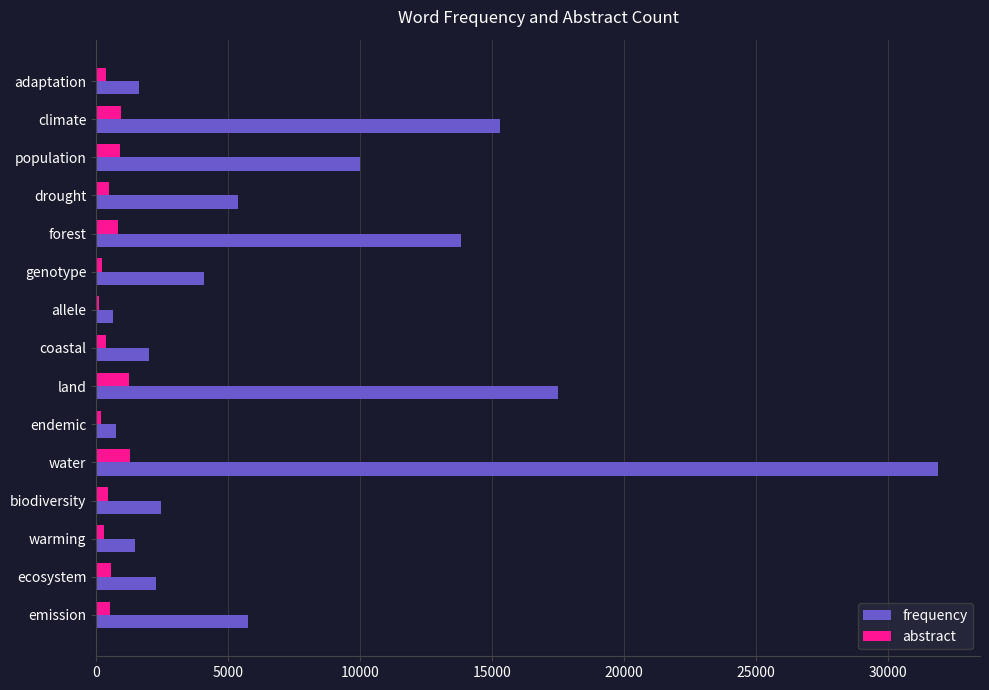

The value of frequency at endemic is 770. True or false?

True